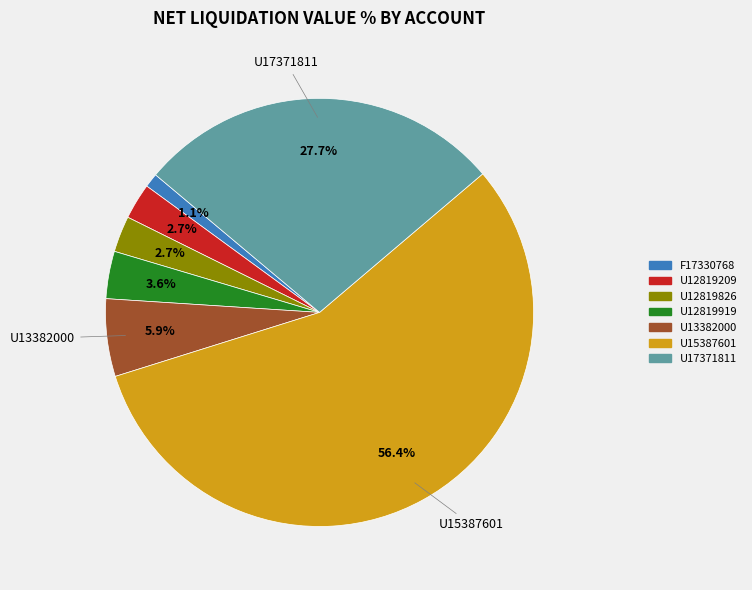

Which category accounts for the majority?

U15387601